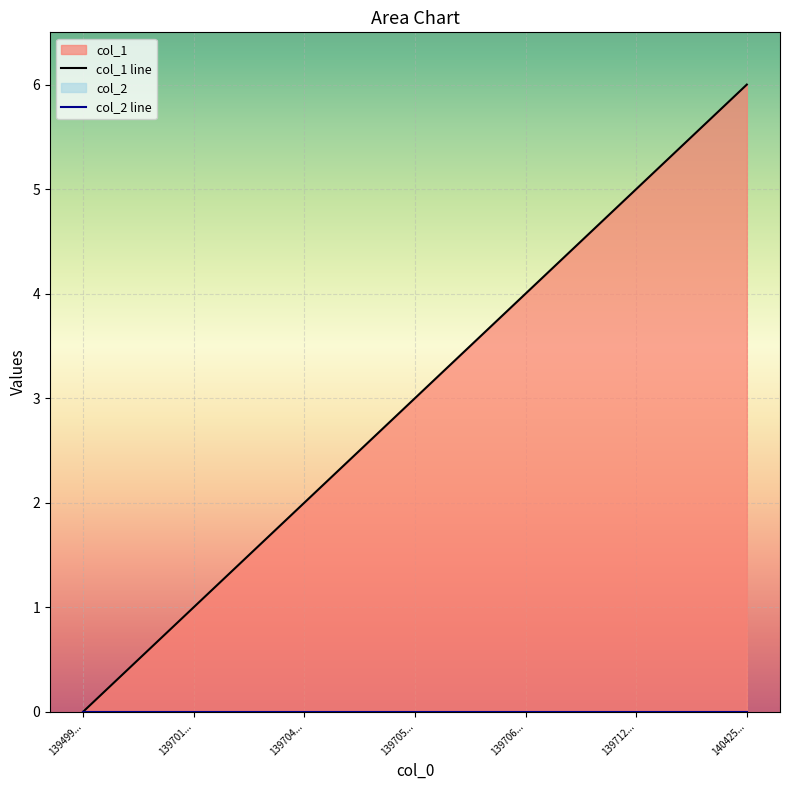

At which category is the sum across all series the highest?

140425...